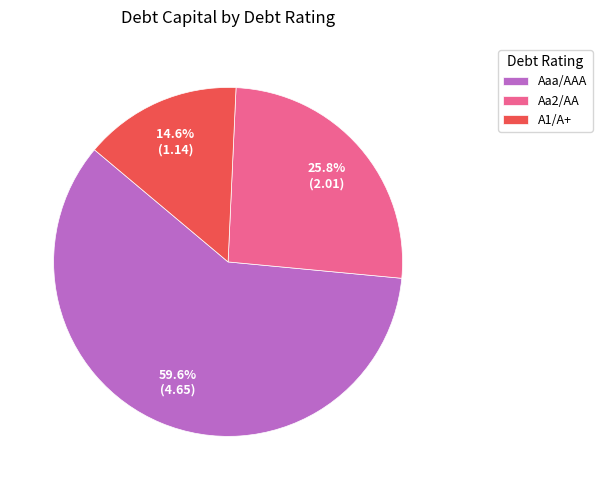

Count the number of slices in the pie.

3